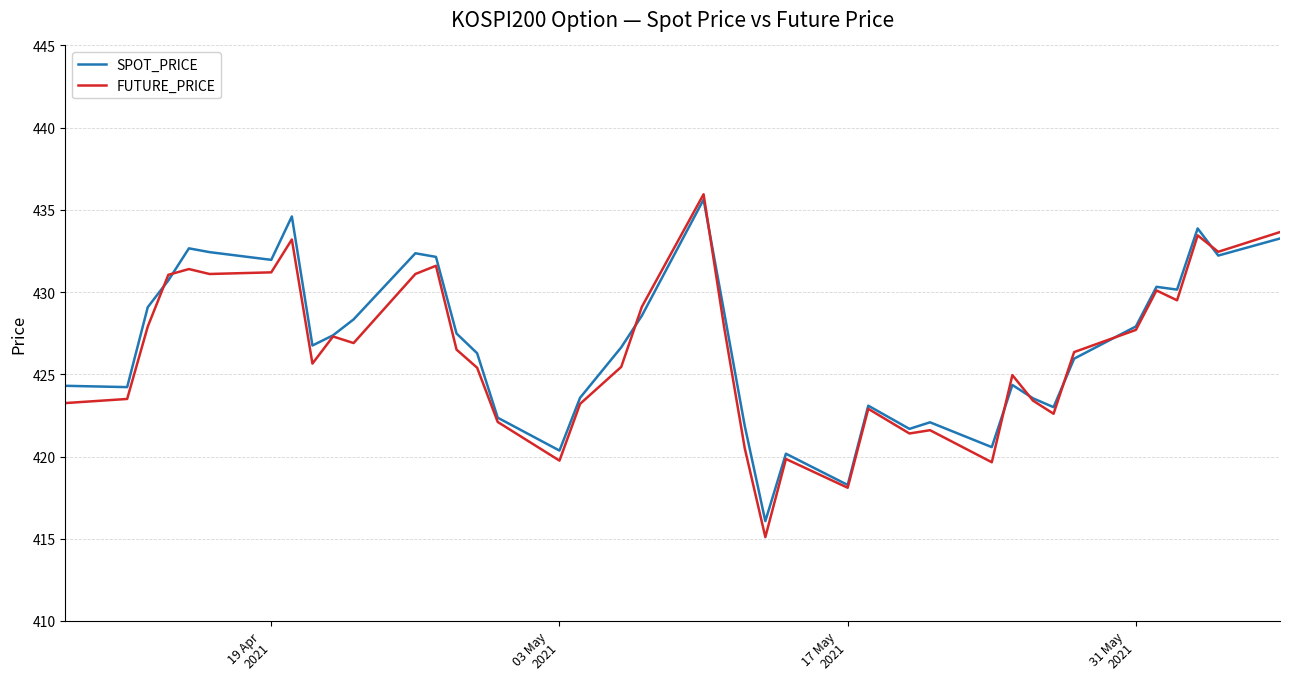

Which series has the widest spread of values?

FUTURE_PRICE